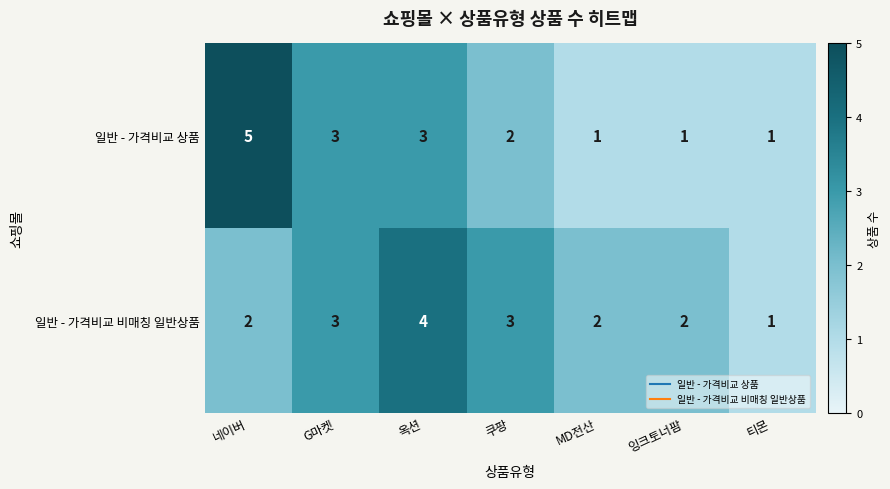

What is the sum of the 일반 - 가격비교 상품 values at G마켓 and 쿠팡?

5